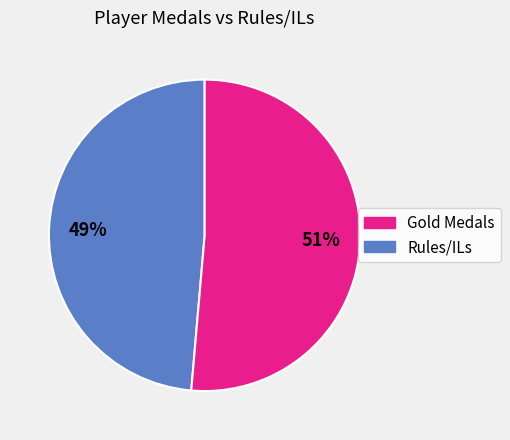

Count the number of slices in the pie.

2